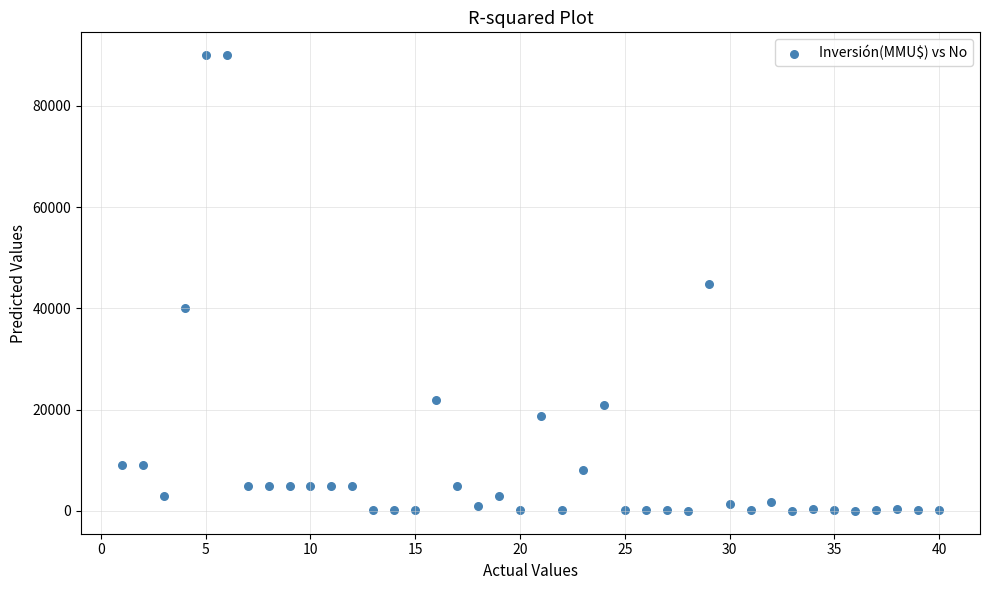

What is the range of Y values (max minus min)?

90000